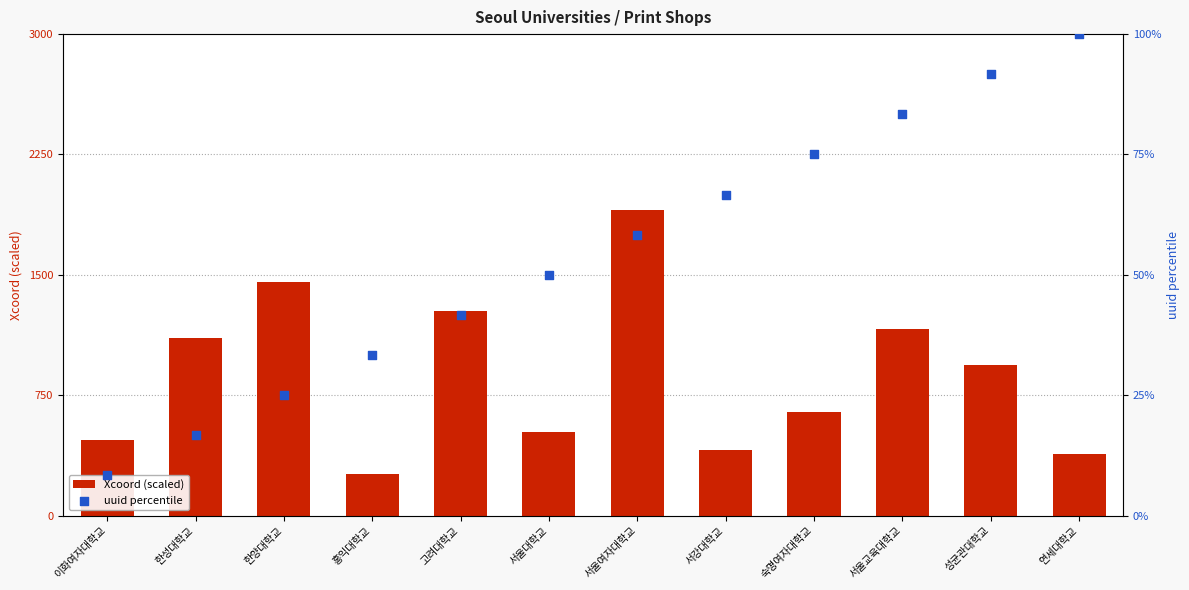

At how many categories does at least one series exceed 347?

11